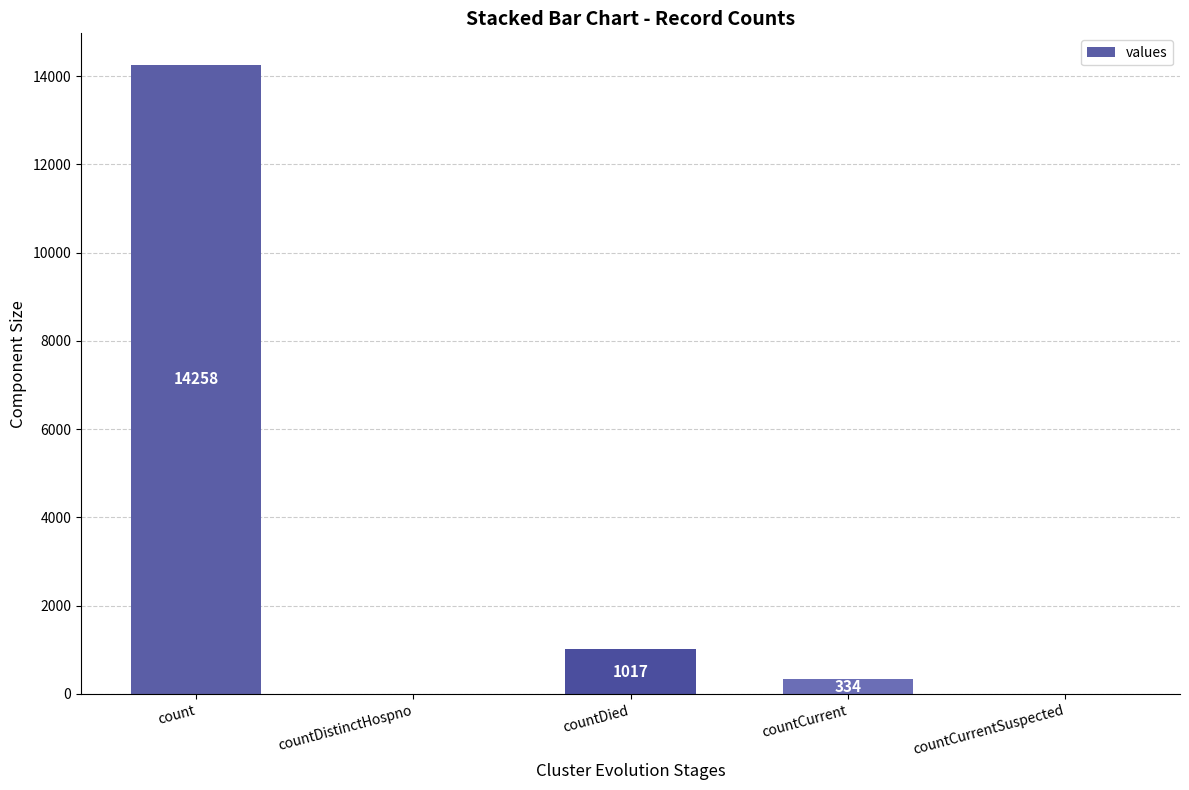

Which has a higher value, countCurrentSuspected or count?

count